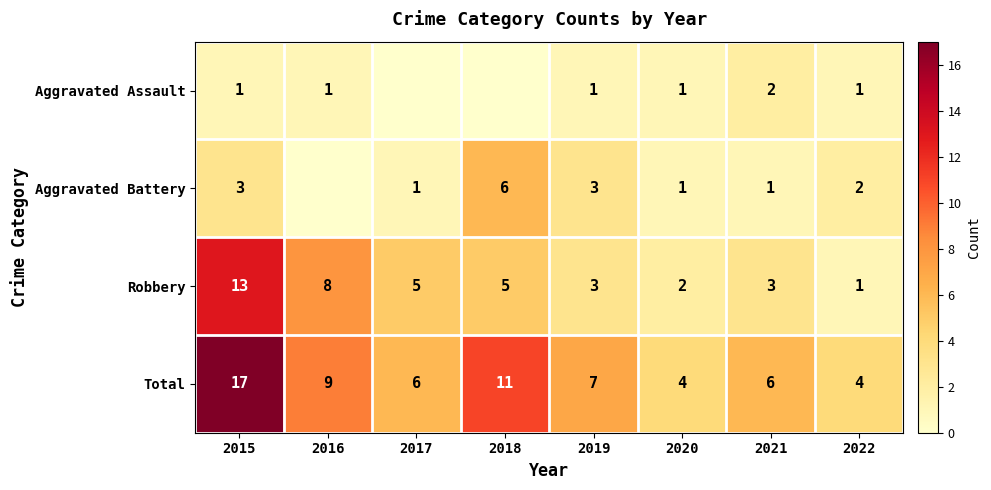

Which series has the widest spread of values?

Total